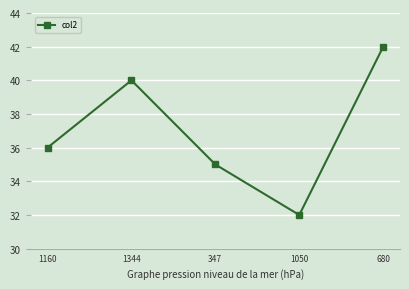

Rank the categories by value from lowest to highest.

1050, 347, 1160, 1344, 680